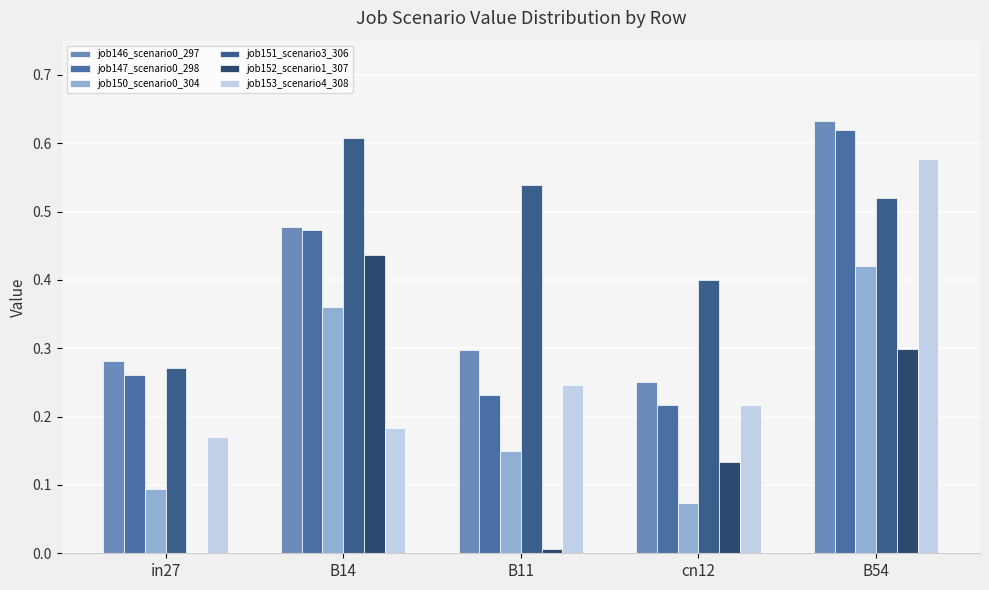

Reading left to right, what are all the values shown in this chart?

job146_scenario0_297: in27=0.3	B14=0.5	B11=0.3	cn12=0.3	B54=0.6
job147_scenario0_298: in27=0.3	B14=0.5	B11=0.2	cn12=0.2	B54=0.6
job150_scenario0_304: in27=0.1	B14=0.4	B11=0.1	cn12=0.1	B54=0.4
job151_scenario3_306: in27=0.3	B14=0.6	B11=0.5	cn12=0.4	B54=0.5
job152_scenario1_307: in27=0.0	B14=0.4	B11=0.0	cn12=0.1	B54=0.3
job153_scenario4_308: in27=0.2	B14=0.2	B11=0.2	cn12=0.2	B54=0.6